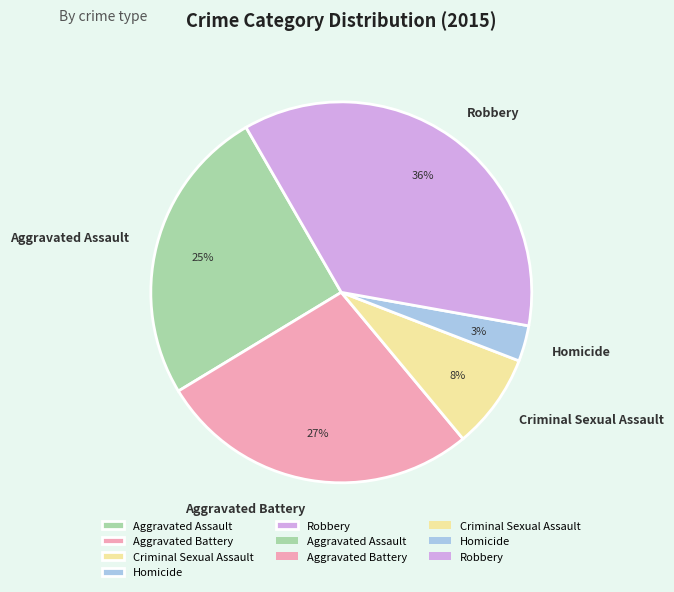

How many segments does this pie chart have?

5